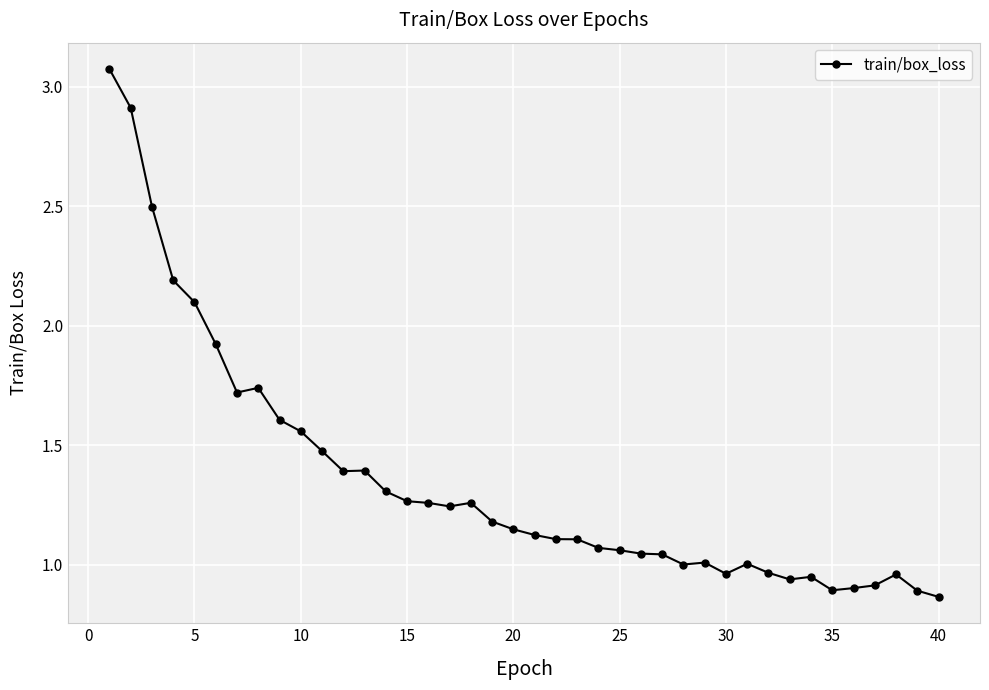

What is the average value?

1.4